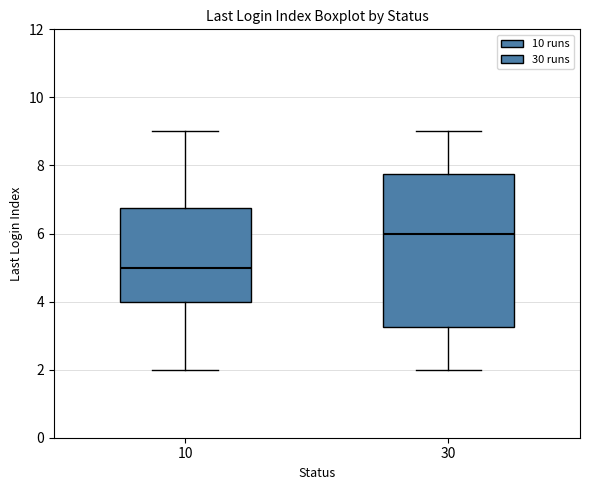

Reading left to right, transcribe this box plot: for each box, give where its median line is, the range the box spans, and where its two whiskers end, as read against the y-axis. The values are not printed on the chart, so give them approximately, as read against the axis.

10: median 5.0, box 4.0 to 6.8, whiskers 2.0 to 9.0
30: median 6.0, box 3.2 to 7.8, whiskers 2.0 to 9.0